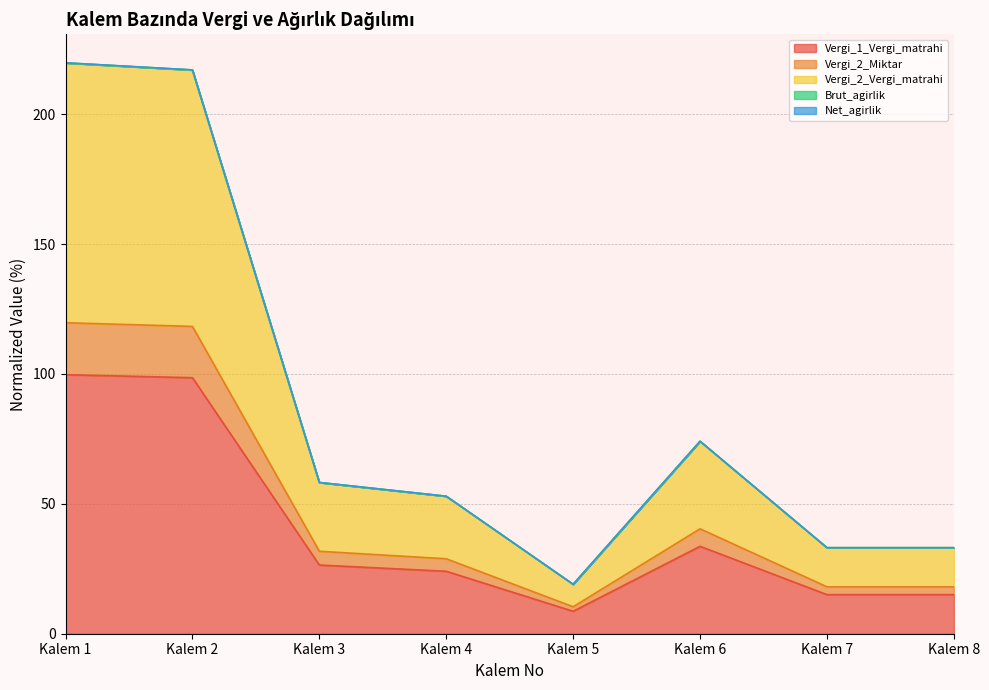

At which label is Net_agirlik closest to 119?

Kalem 6